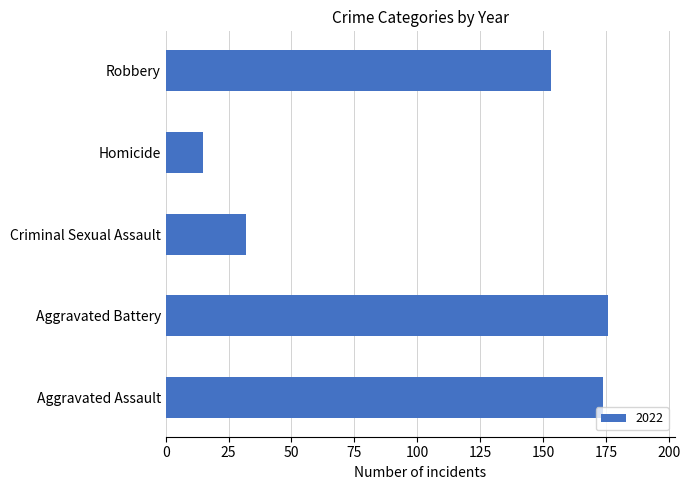

Reading top to bottom, what are all the values shown in this chart?

153	15	32	176	174